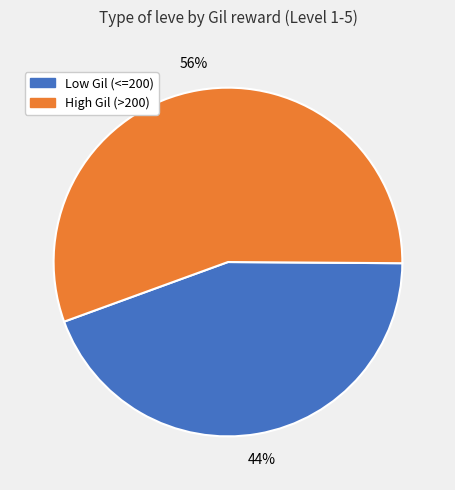

Does any single category account for the majority?

Yes